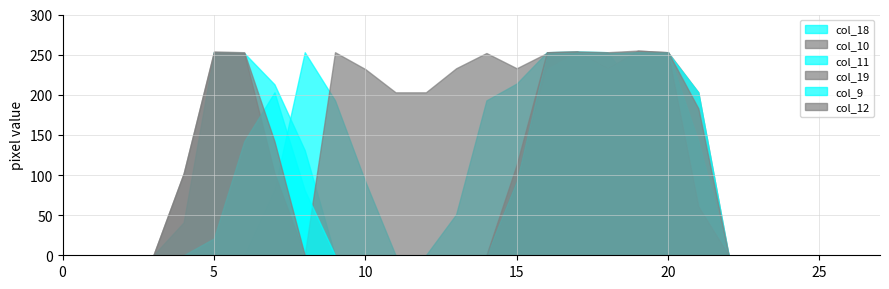

The col_11 series shows 252 at 20. True or false?

True